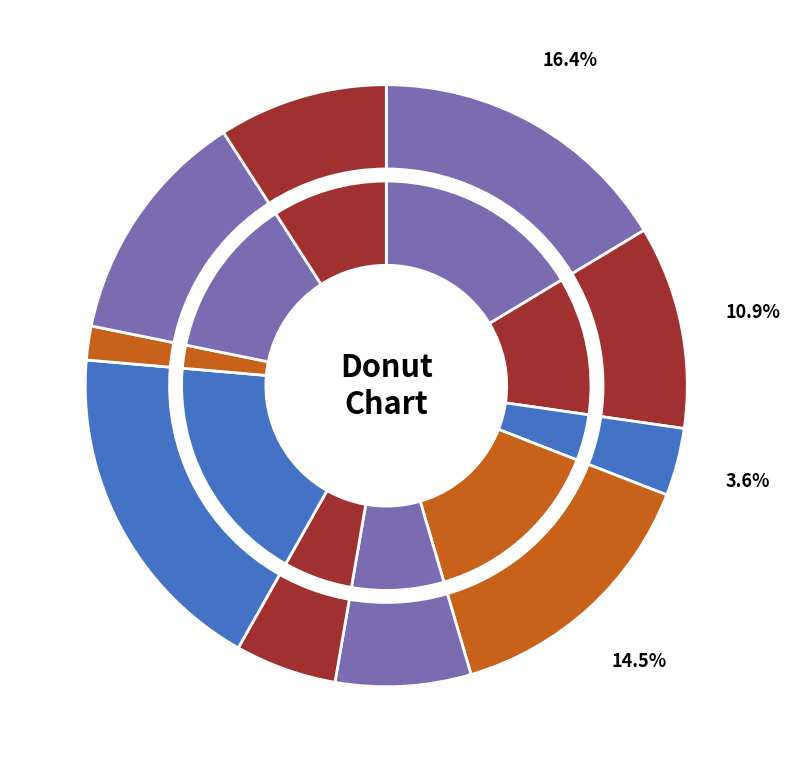

How many slices are in this pie chart?

10